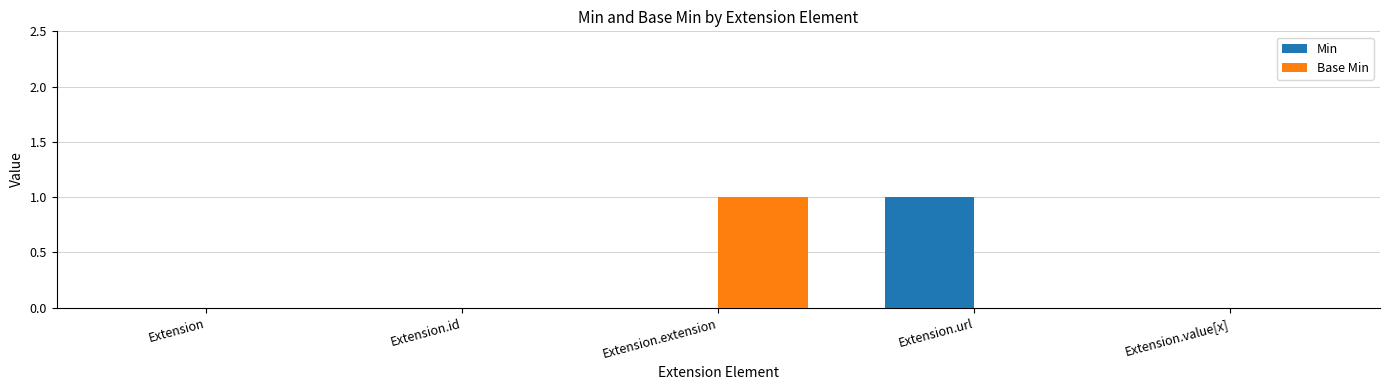

True or false: Base Min has a value of 2 at Extension.extension.

False